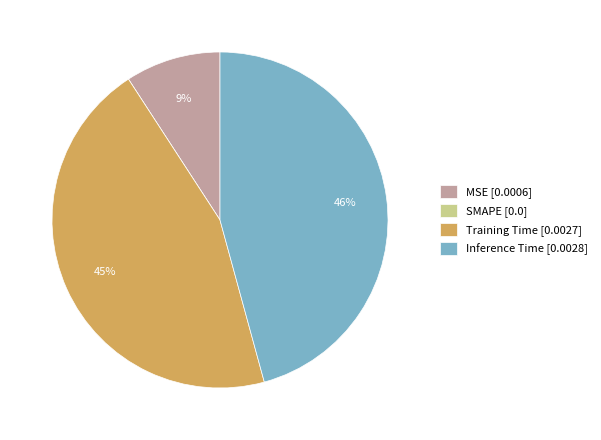

To the nearest percent, what is the difference between the largest and smallest slice percentages?

46%